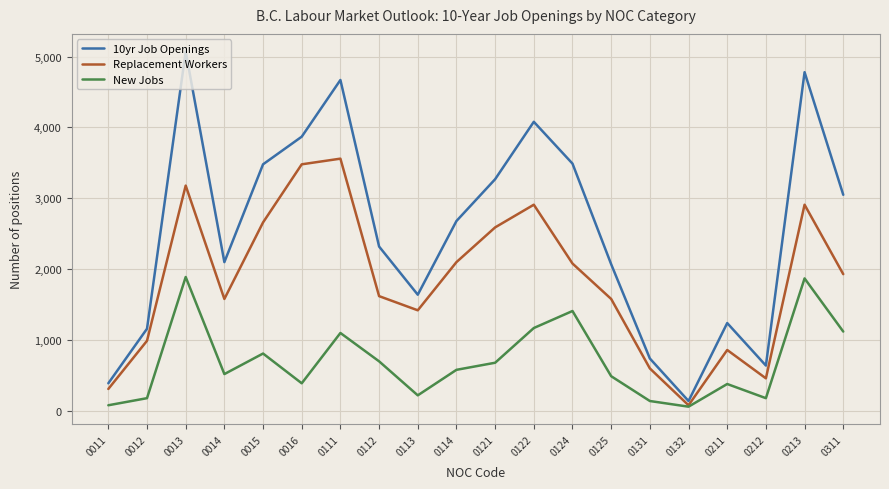

Where does the 10yr Job Openings series first go above 2680?

0013